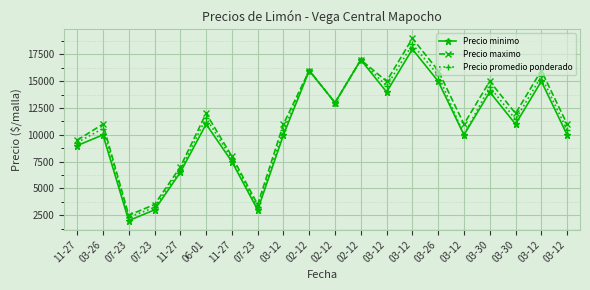

What is the difference between the maximum and minimum values in the Precio maximo series?

16500